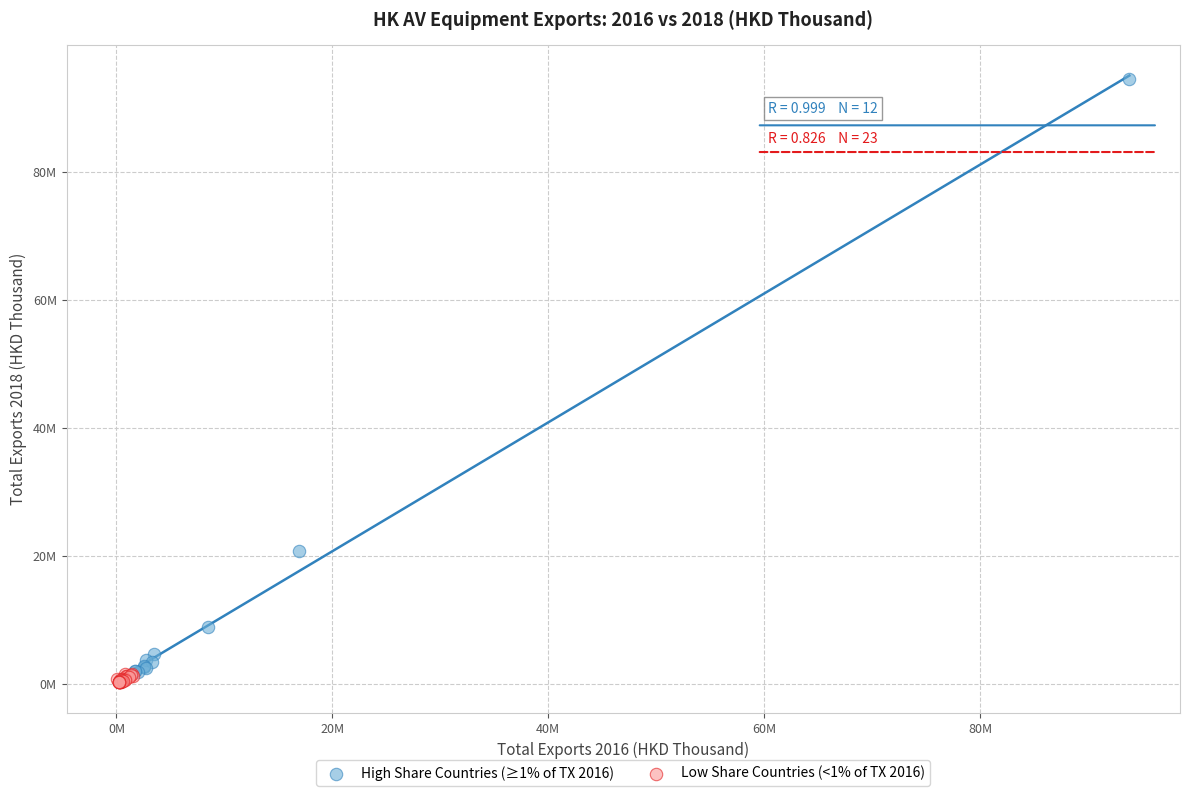

Which series has the widest spread of Y values?

High Share Countries (≥1% of TX 2016)